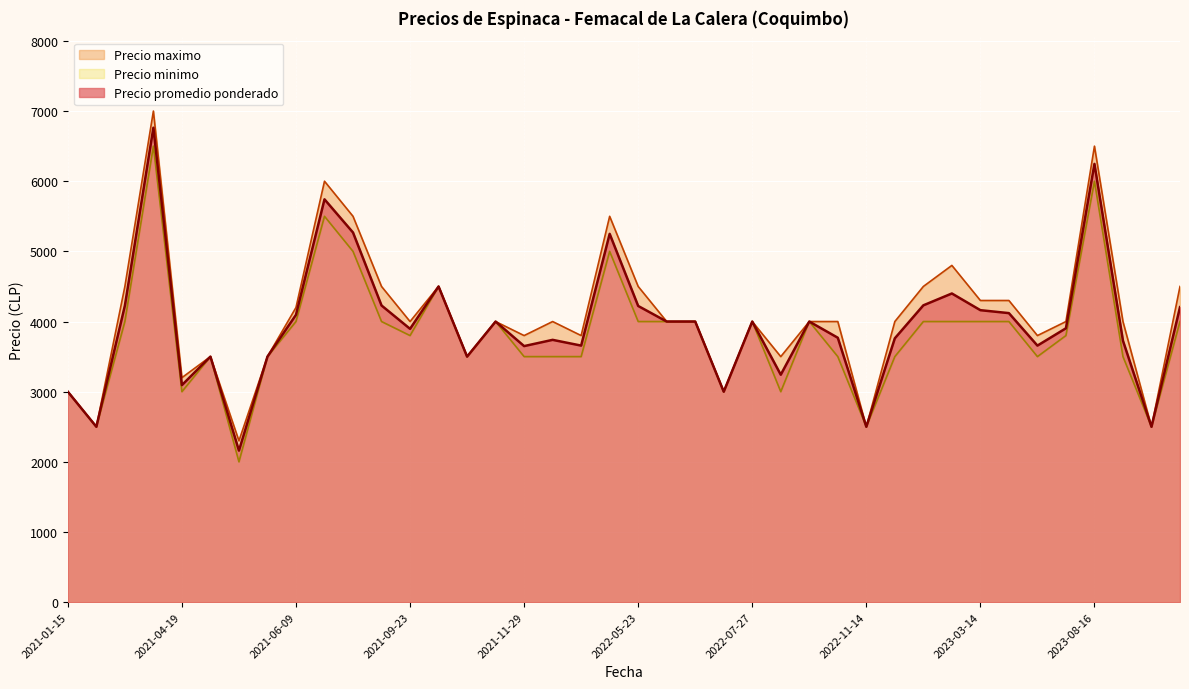

What is the minimum value shown in the chart?

2000